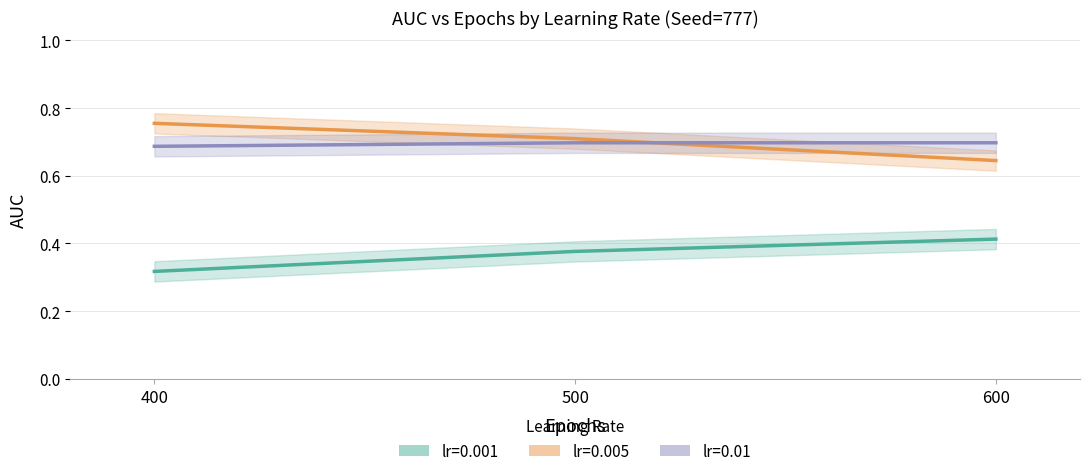

Between 500 and 600, which is larger?

600